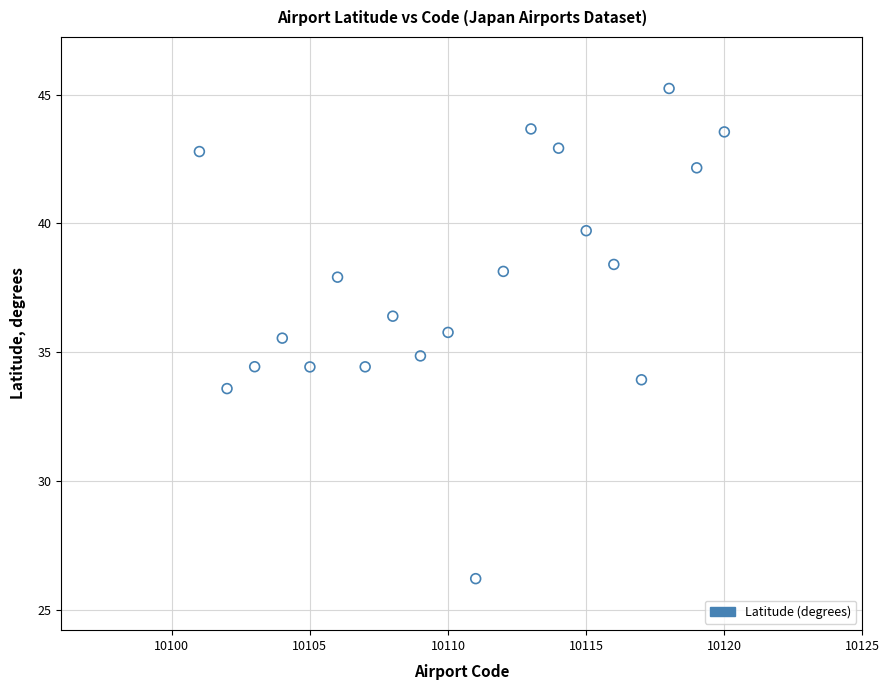

What is the range of Y values (max minus min)?

19.0